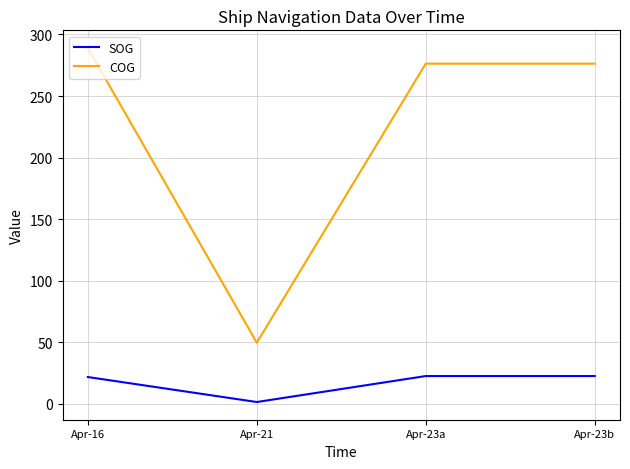

In SOG, how many points are lower than both neighbors (excluding endpoints)?

1